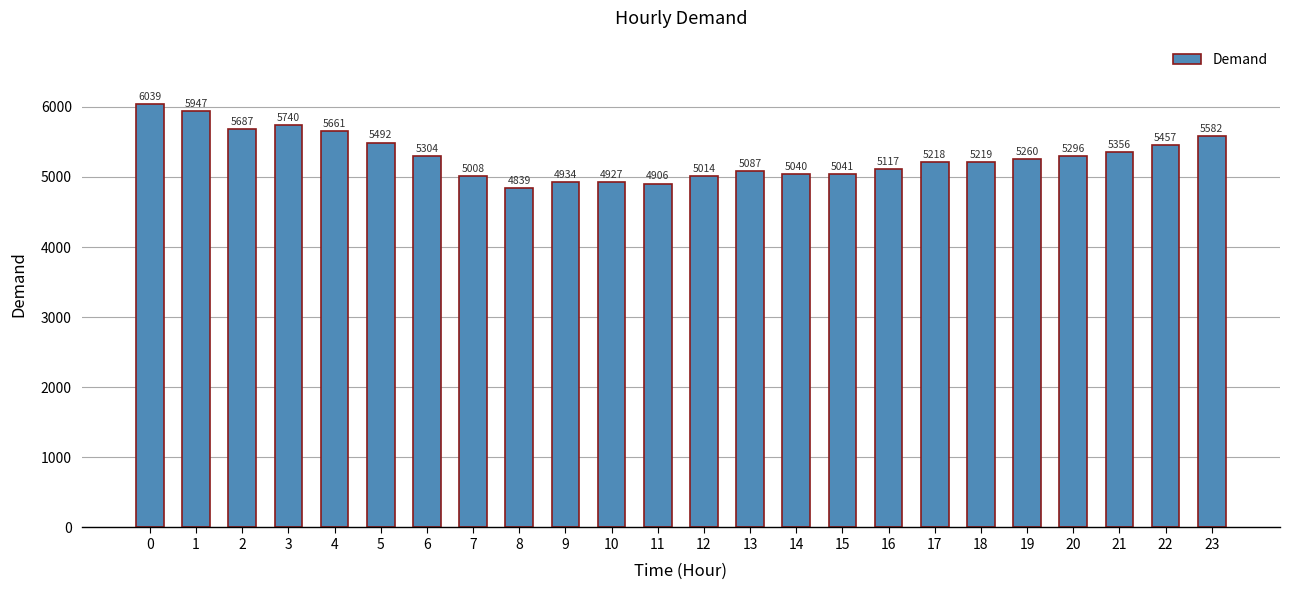

How many bars are there in total?

24